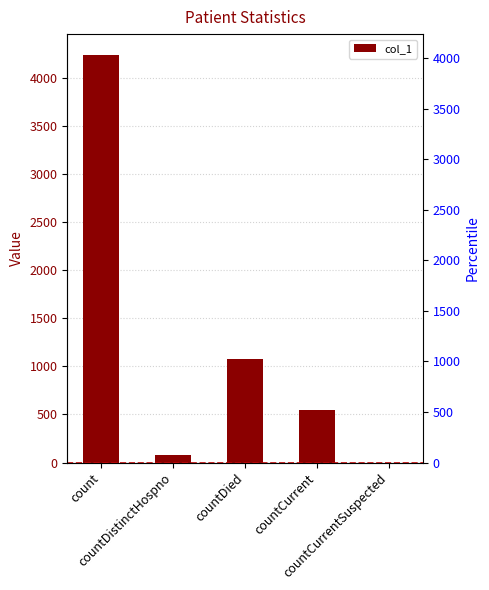

How many data points does each series have?

5